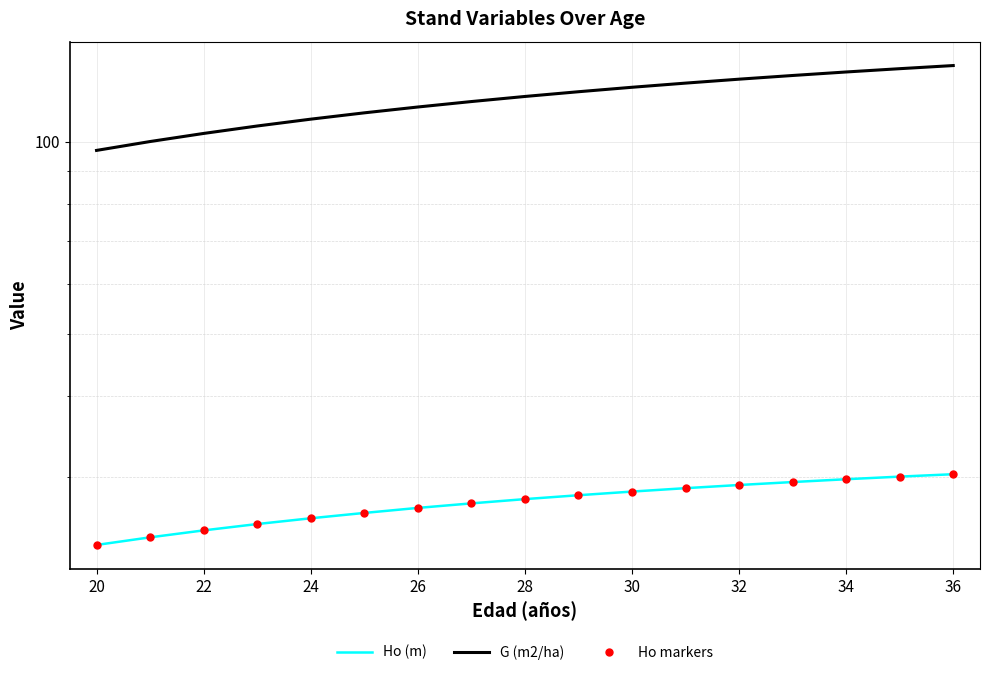

The value of Ho markers at 15 is 11.4. True or false?

False